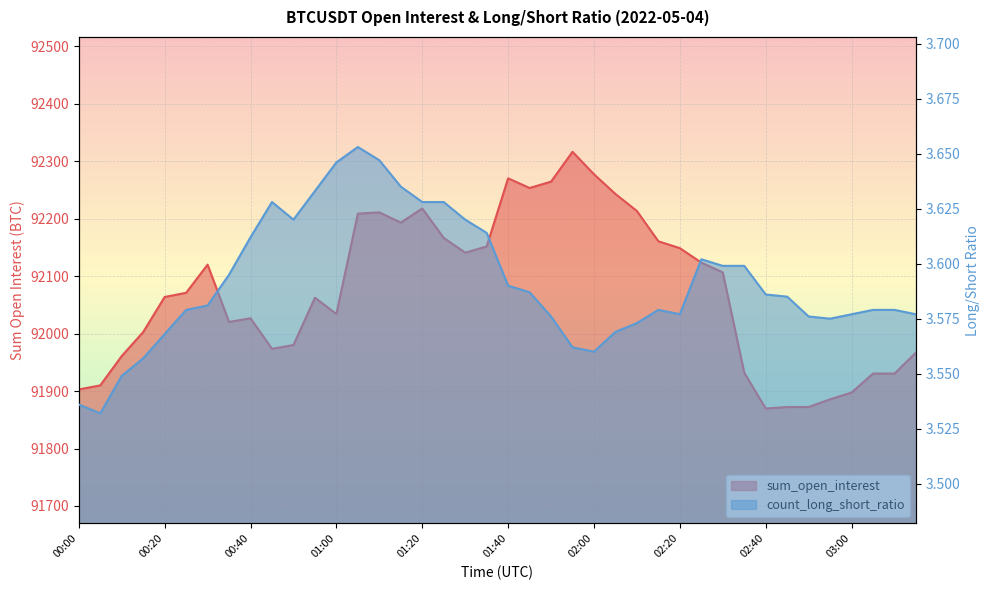

True or false: count_long_short_ratio has a value of 3.6 at 01:50.

True